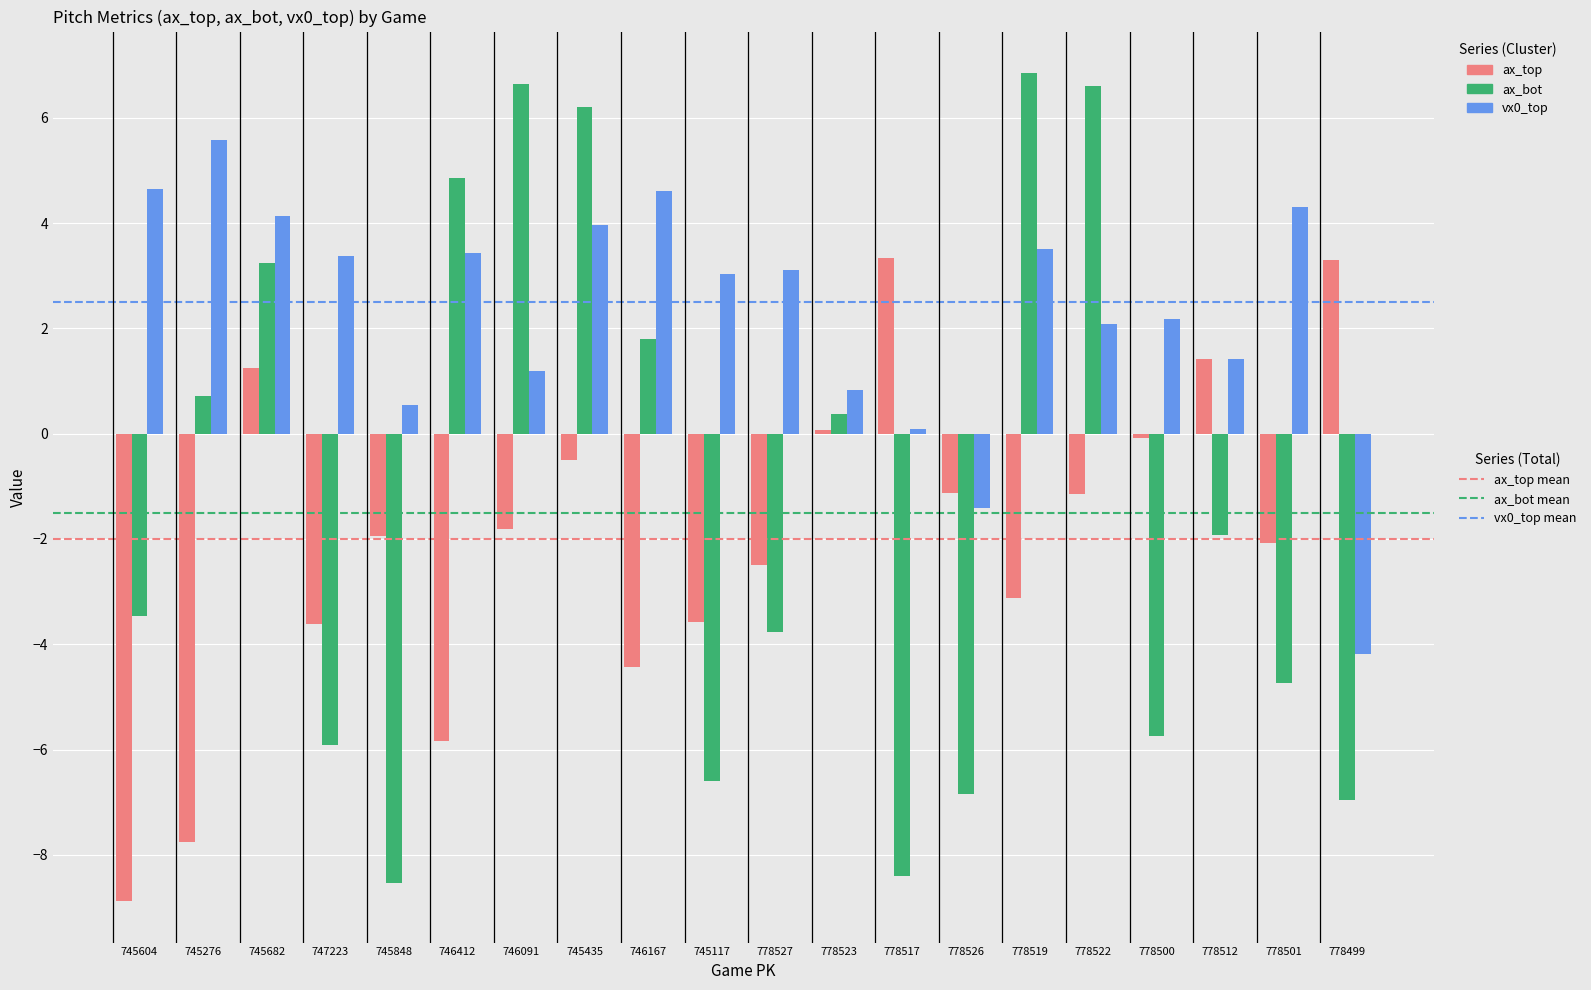

What is the smallest value displayed?

-8.9